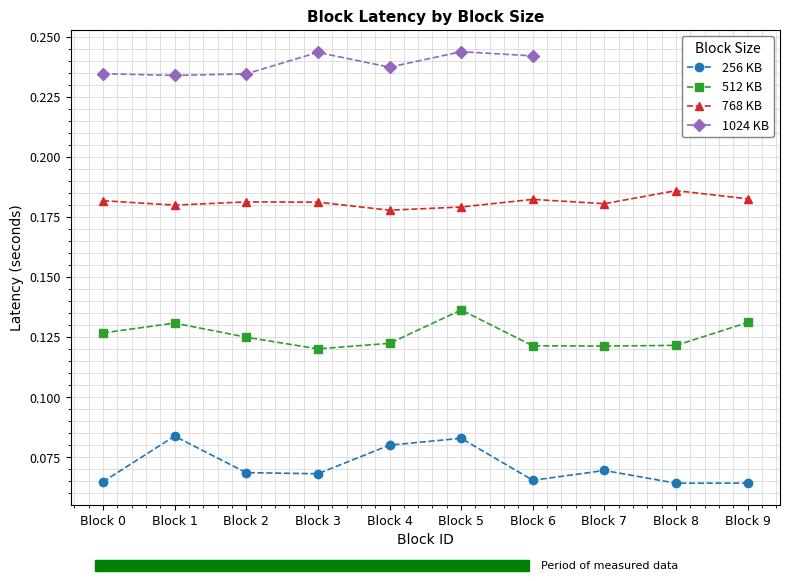

Which label corresponds to the smallest value in the chart?

Block 8